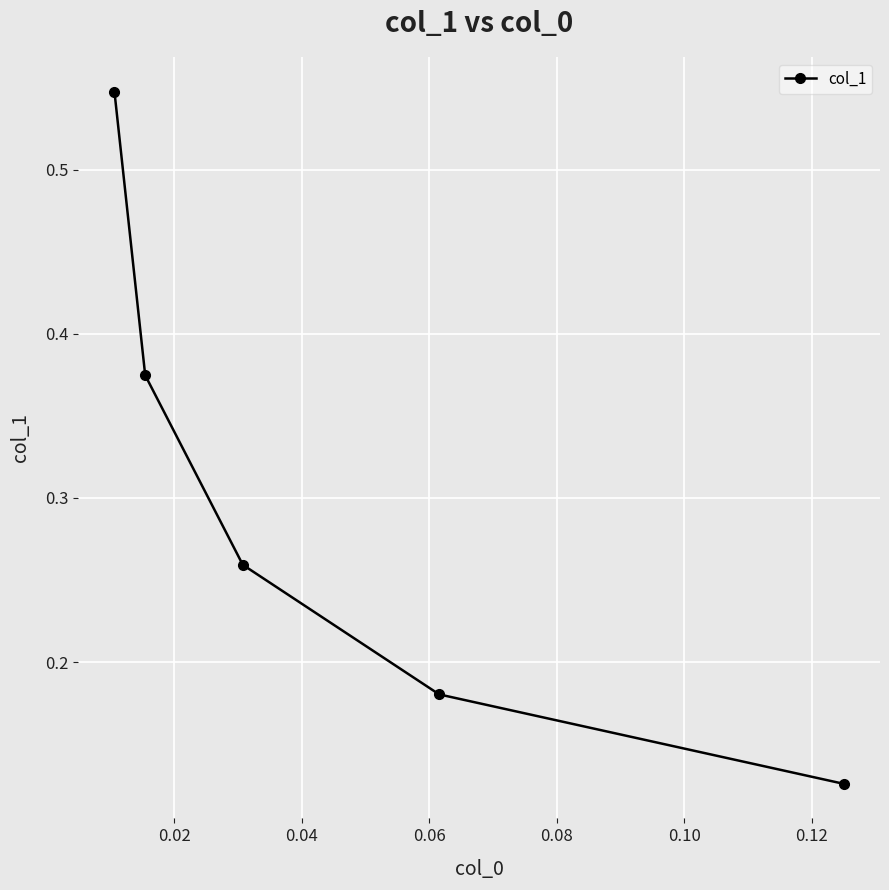

Is this an area chart (filled region under the line)?

No